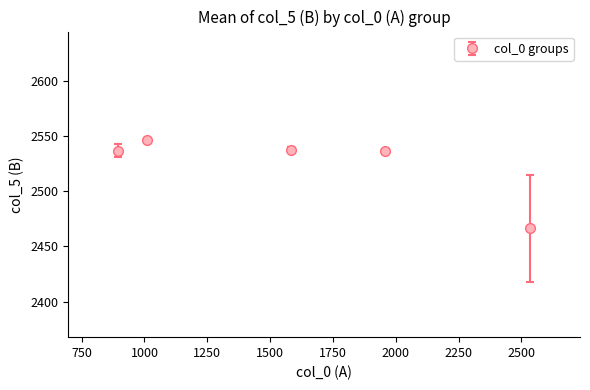

What is the maximum value shown in the chart?

2545.8